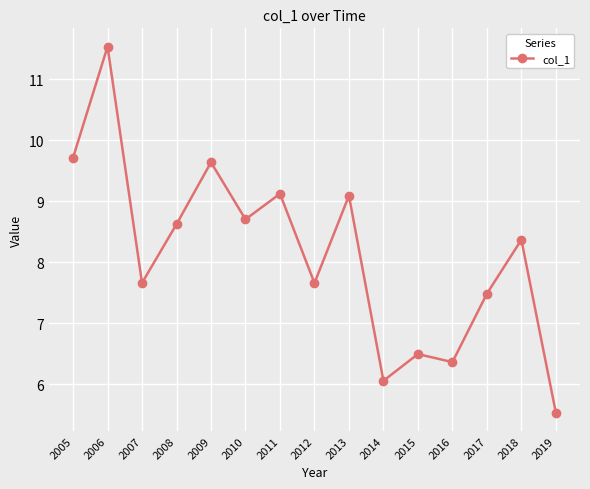

Where is the first local maximum?

2006